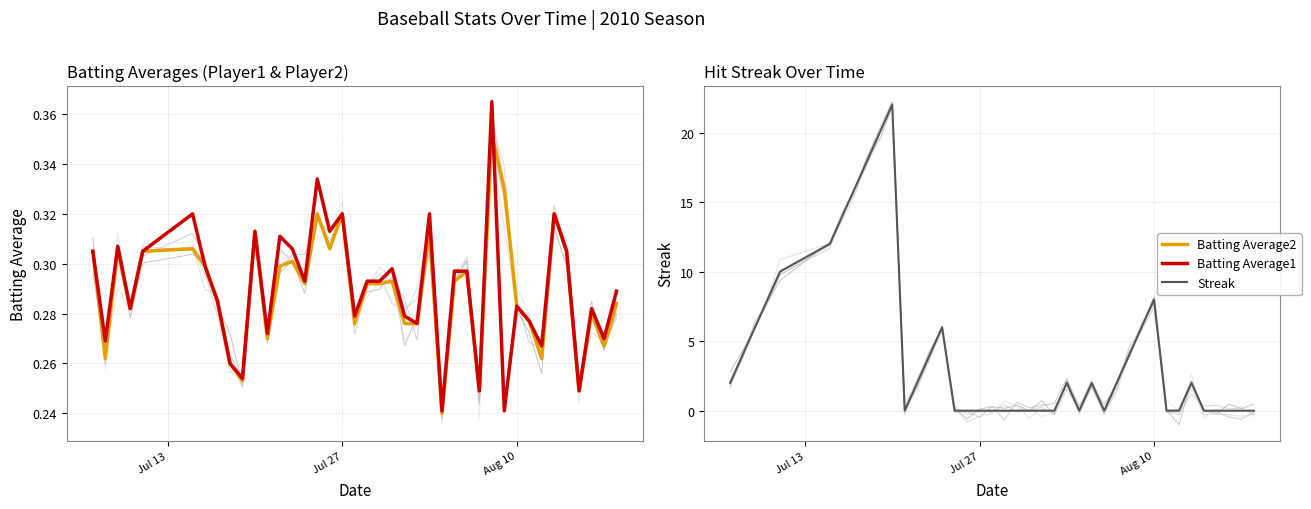

Rank the series by their maximum value, from highest to lowest.

Streak, Batting Average1, Batting Average2